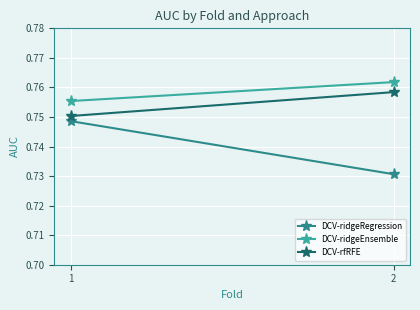

How many series are shown in this chart?

3